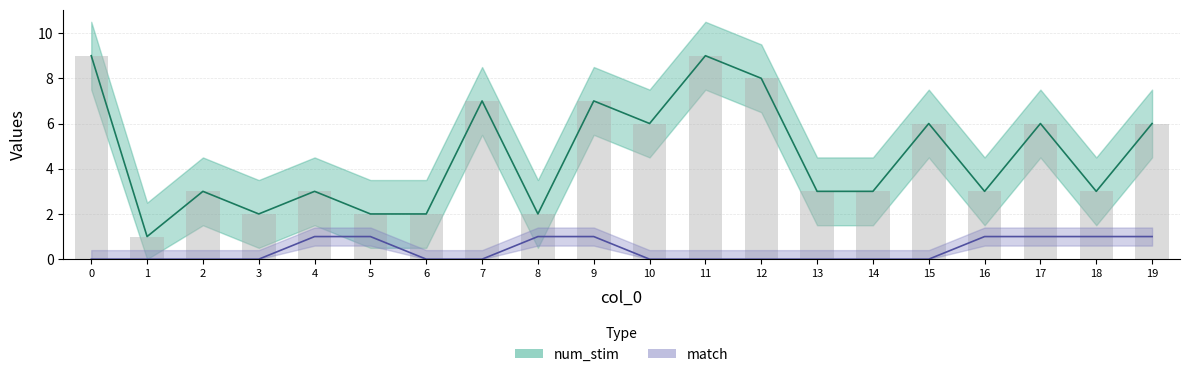

Count the number of categories in the chart.

20